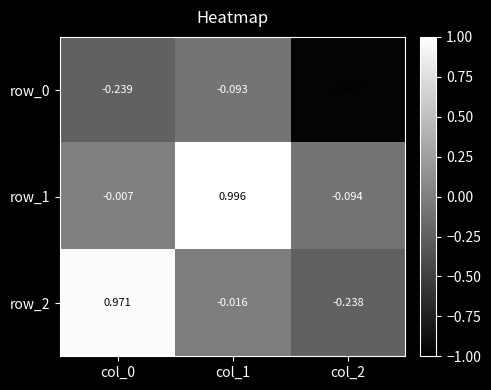

What is the sum of the row_2 values at col_2 and col_0?

0.7